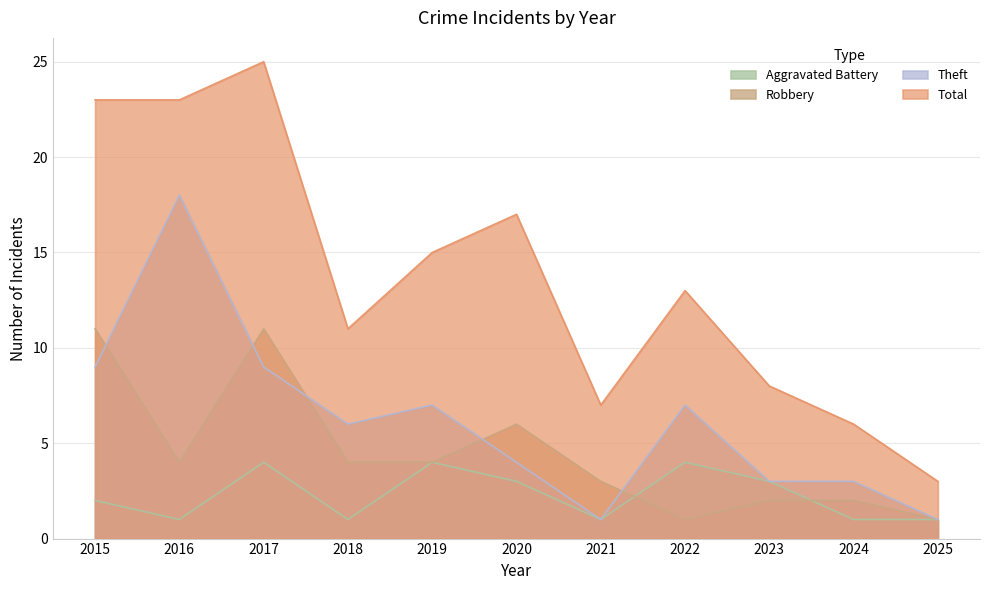

What is the value of the Theft point at the 8th from the left?

7